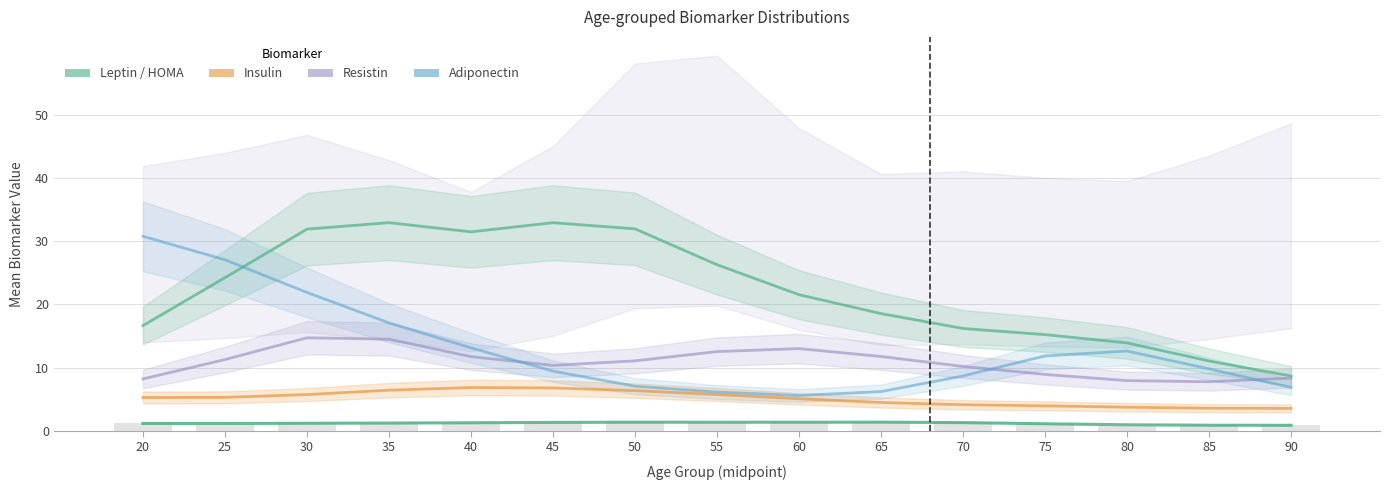

What is the difference between the maximum and minimum values in the Insulin series?

3.3